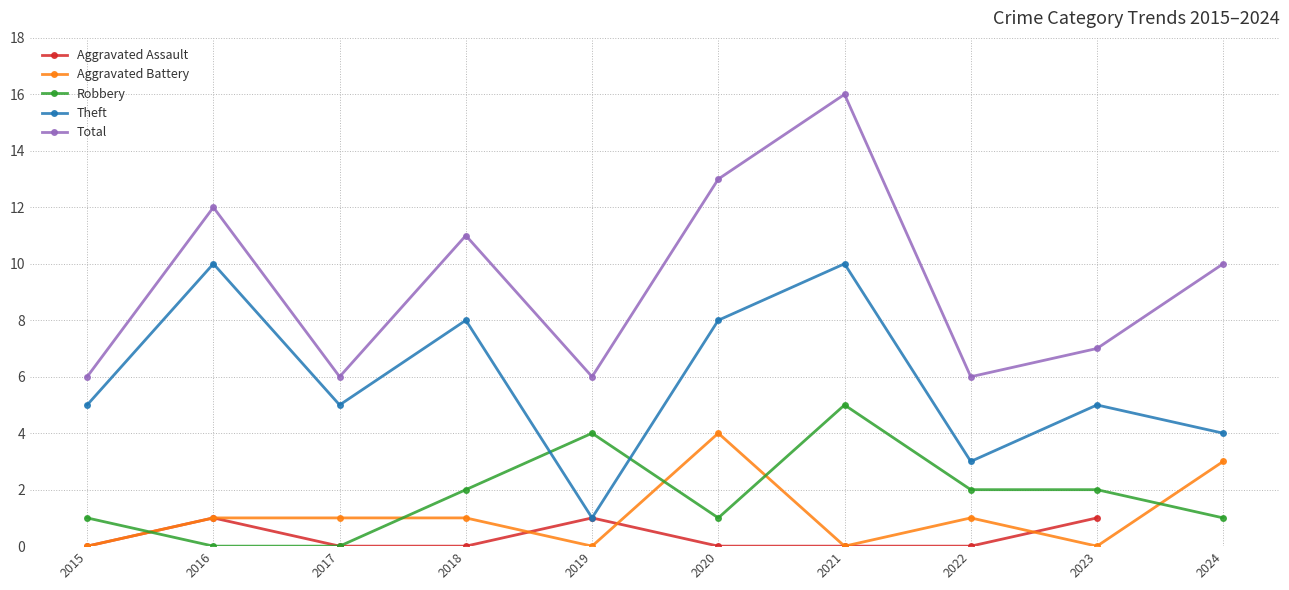

What are all the series names shown in the legend?

Aggravated Assault, Aggravated Battery, Robbery, Theft, Total